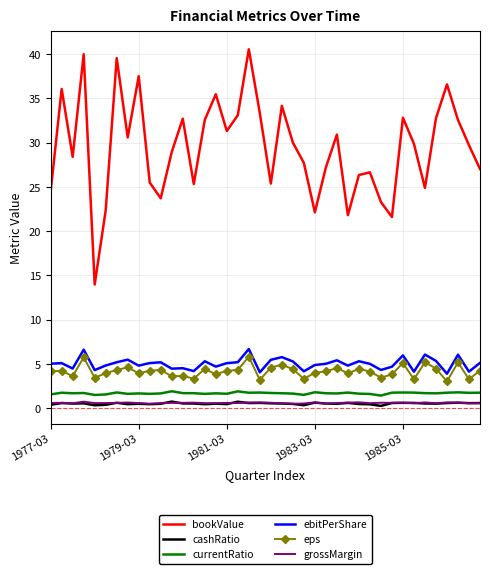

True or false: bookValue and eps cross at least once.

False